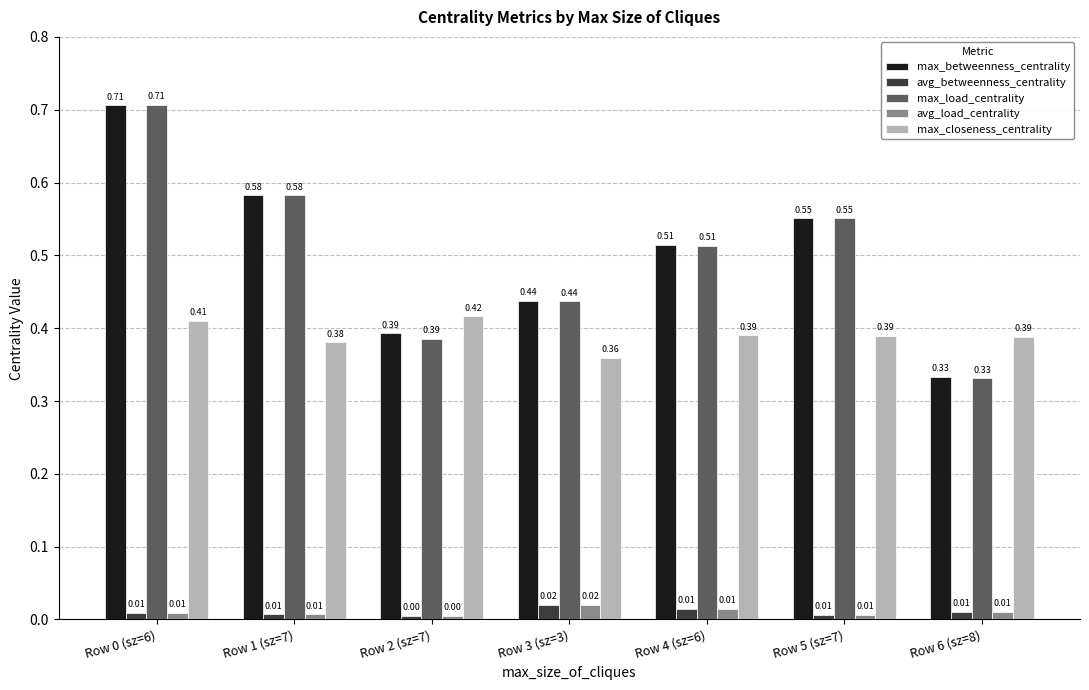

What are all the series names shown in the legend?

max_betweenness_centrality, avg_betweenness_centrality, max_load_centrality, avg_load_centrality, max_closeness_centrality